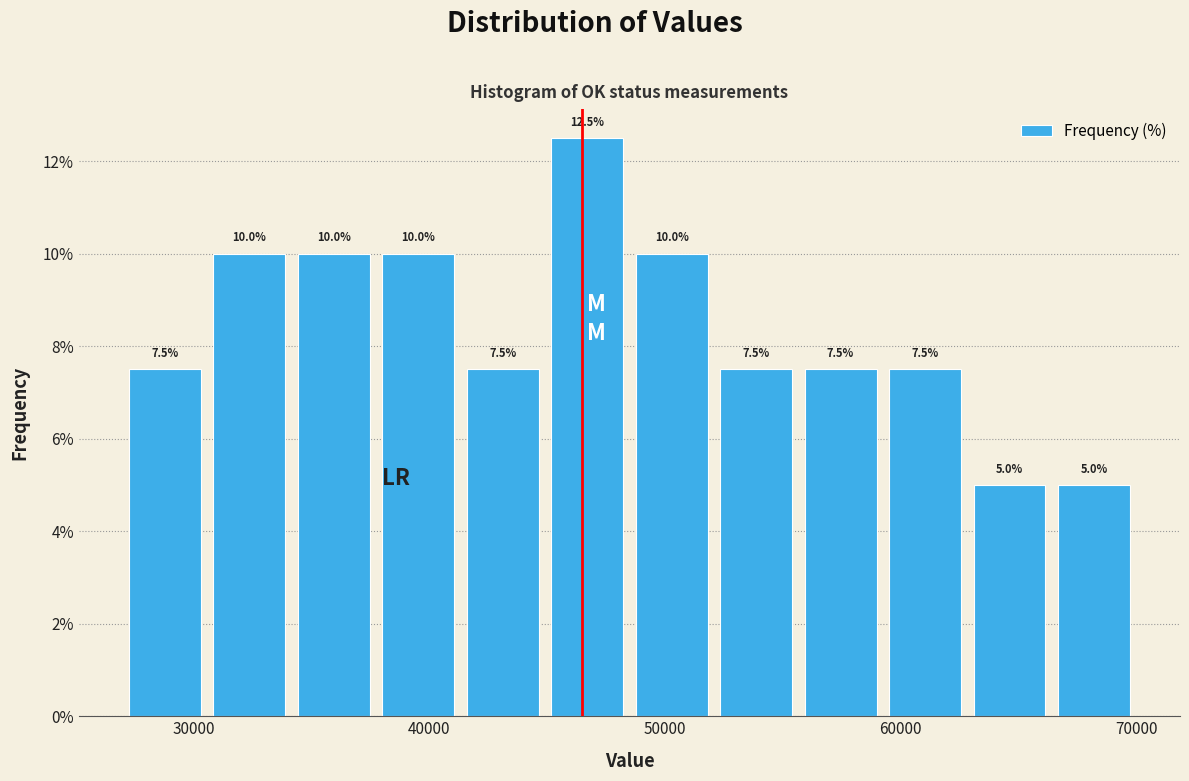

Read against the x-axis, roughly where is the centre of the tallest bar?

47000